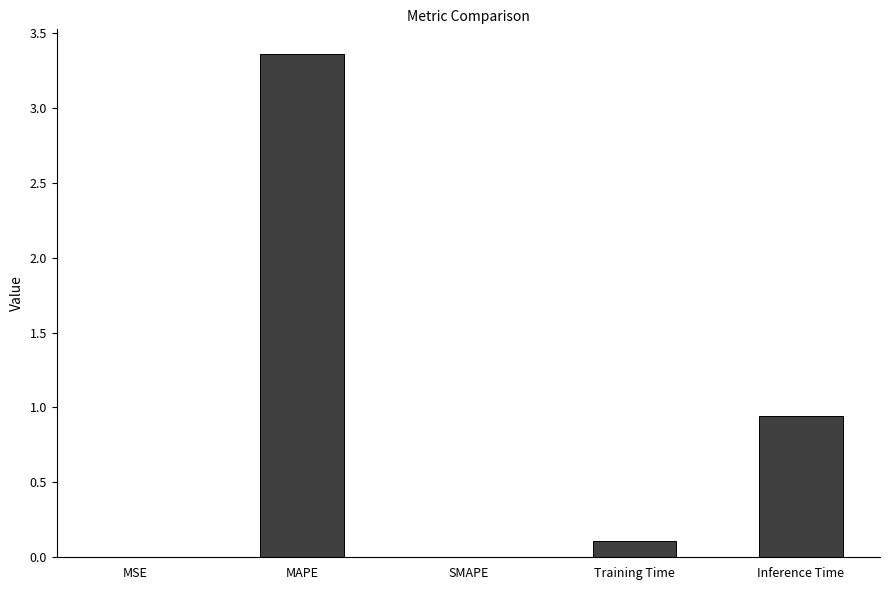

What is the sum of the values at Inference Time and Training Time?

1.1